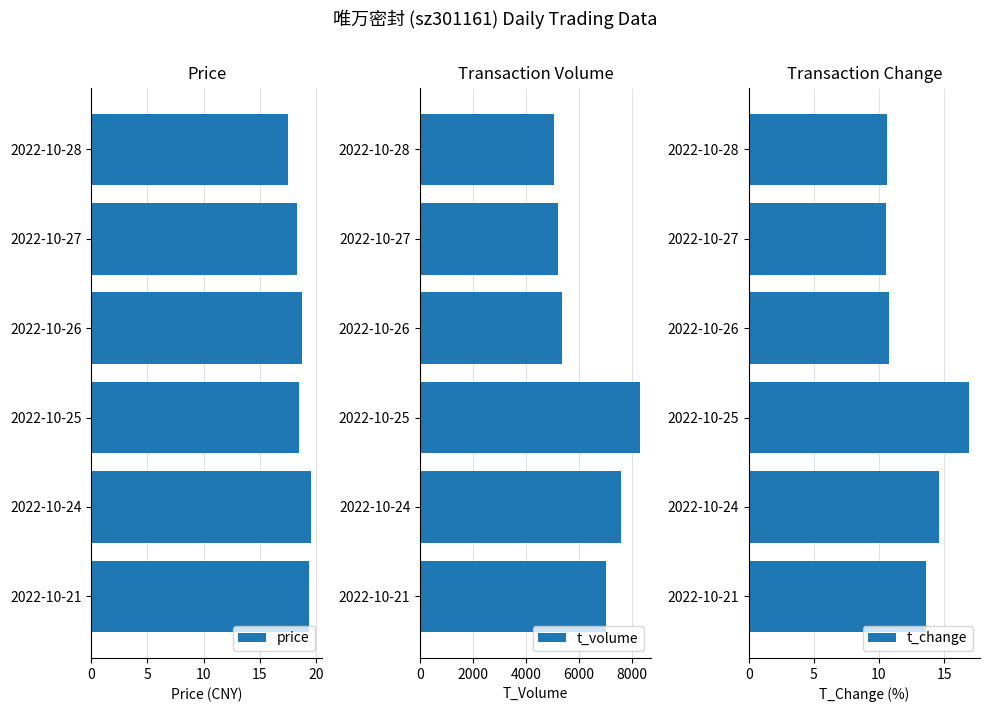

How many groups of bars are there?

6